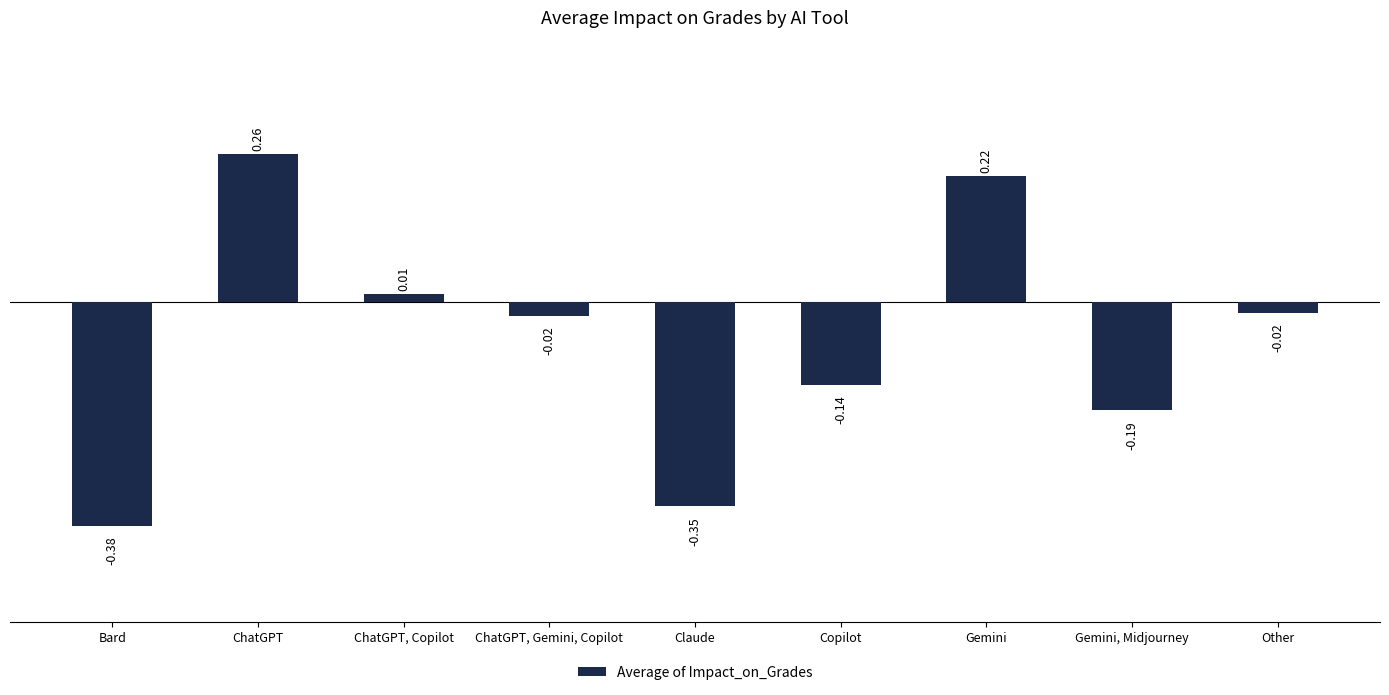

Does the chart contain stacked bars?

No